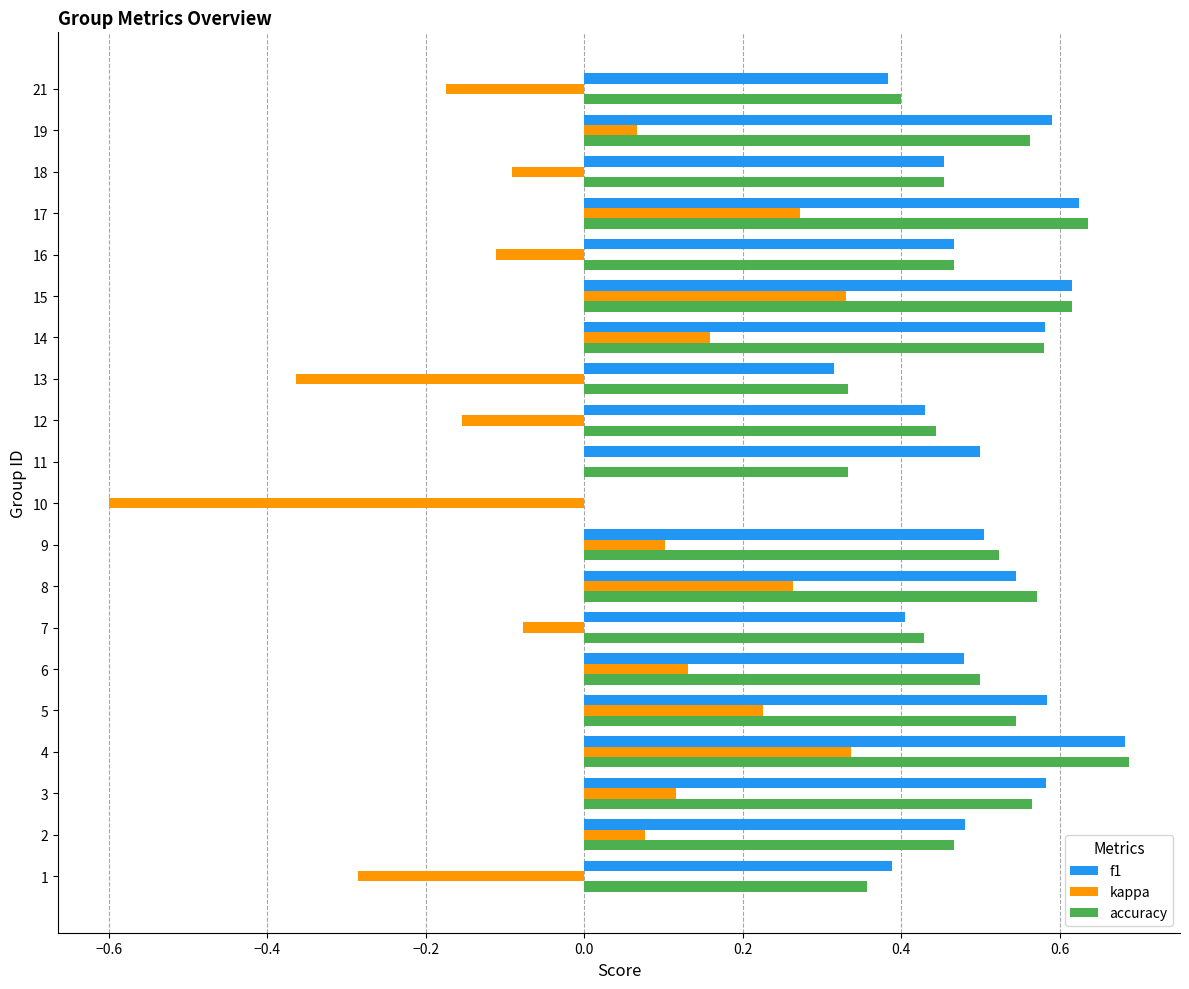

At which category is the sum across all series the highest?

4